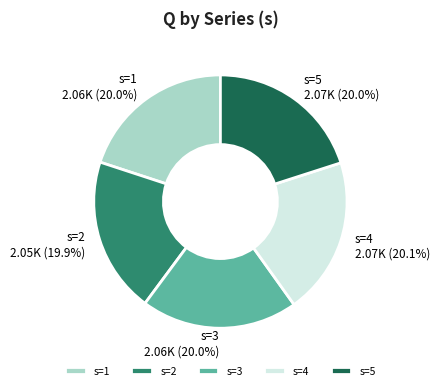

How many segments does this pie chart have?

5